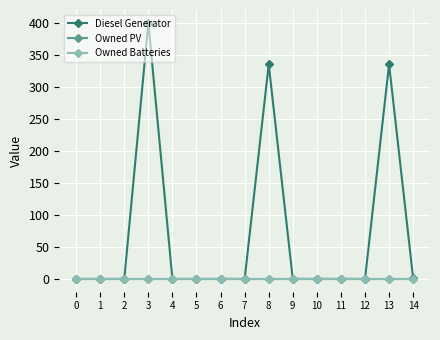

Is this an area chart (filled region under the line)?

No